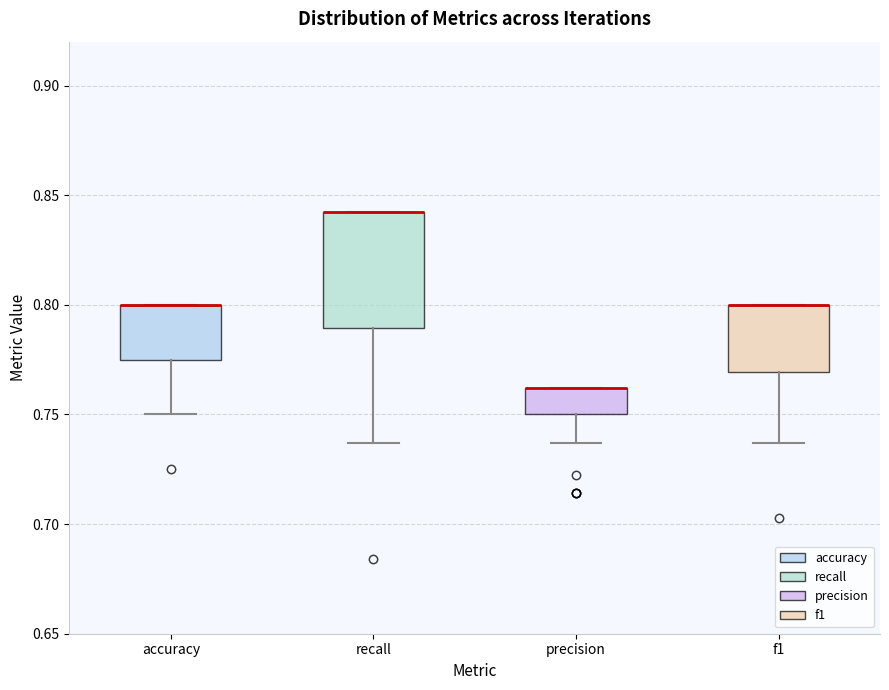

Which box is the tallest, from its lower edge to its upper edge?

recall